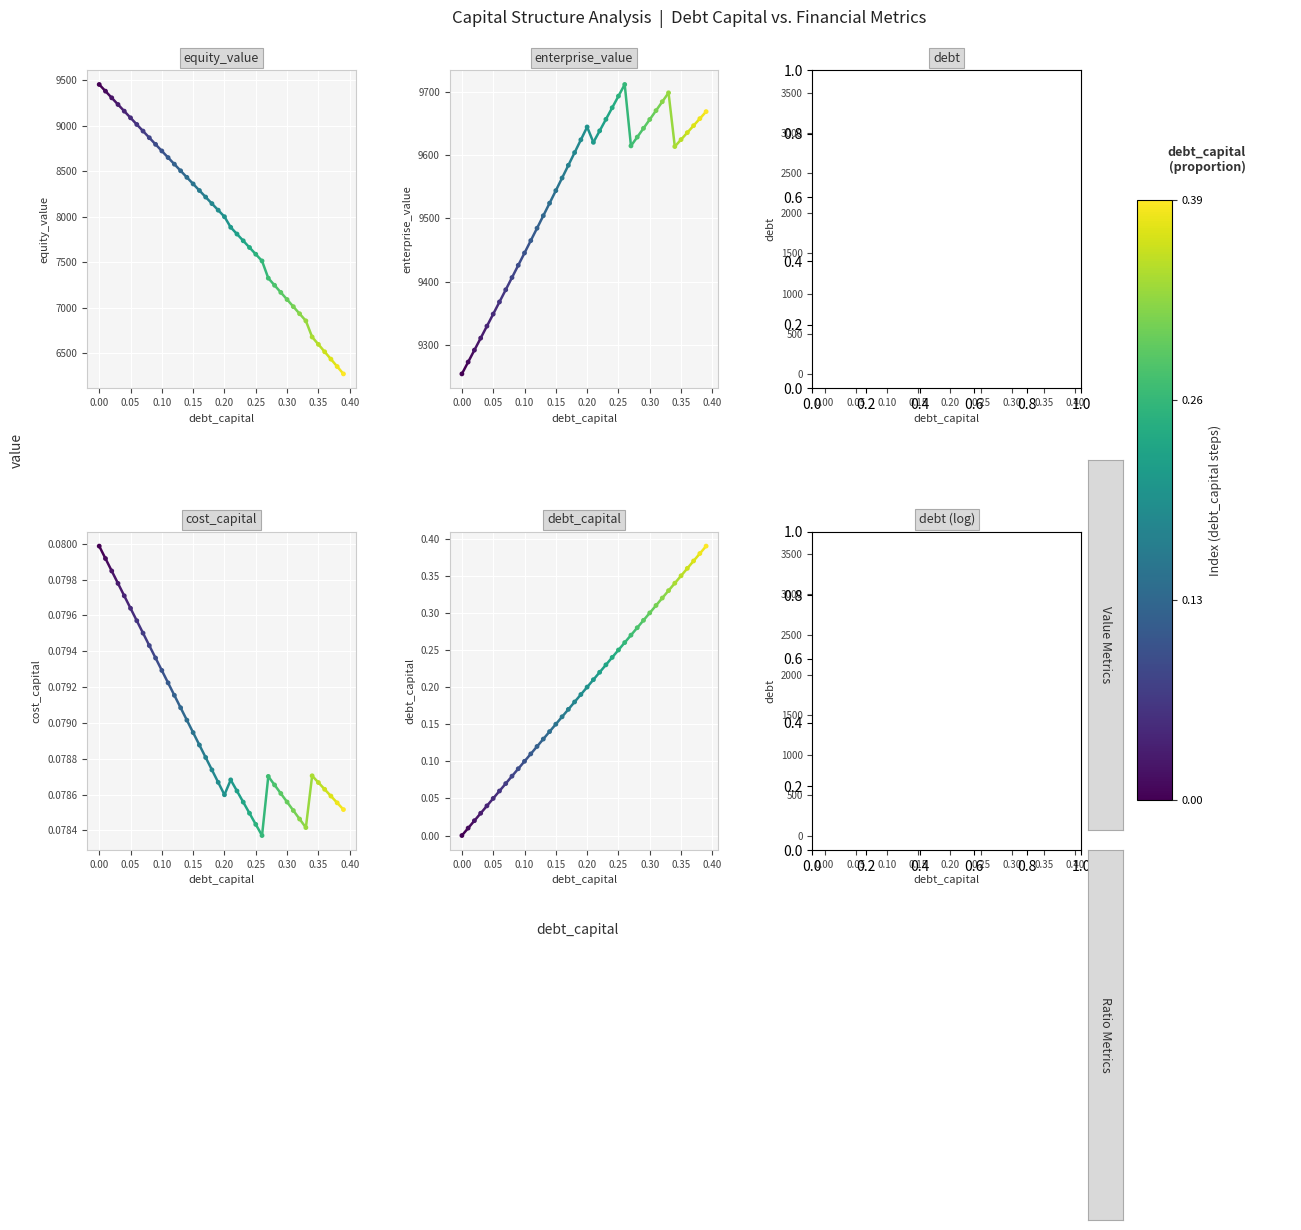

Which series reaches the minimum Y coordinate?

debt